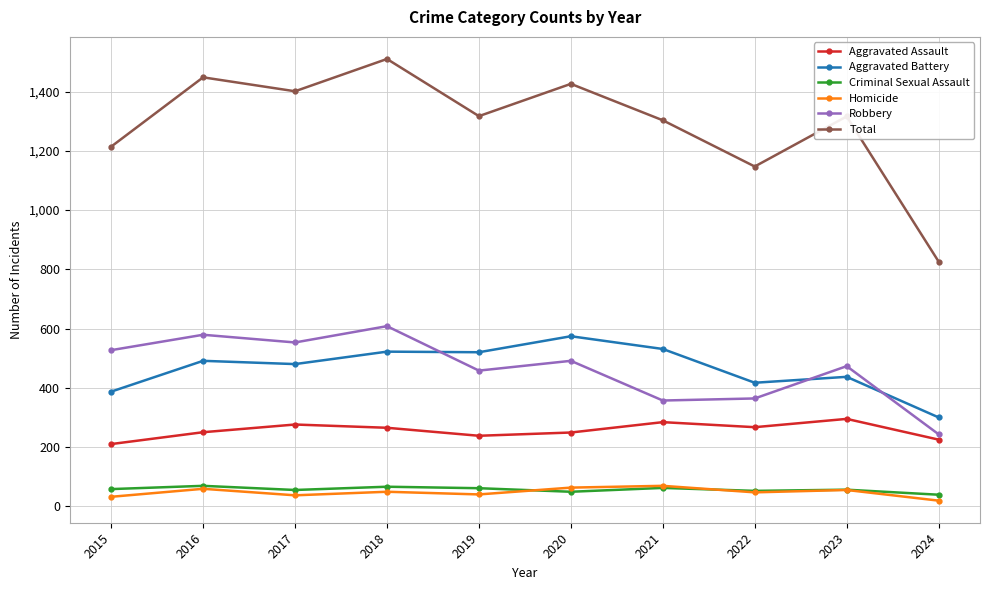

Count the number of data series in this chart.

6